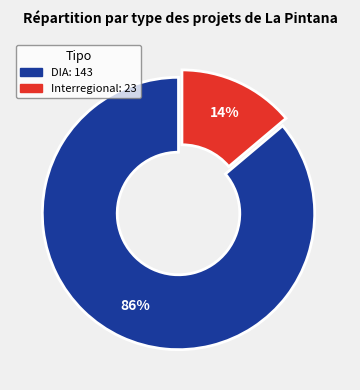

How many slices are in this pie chart?

2